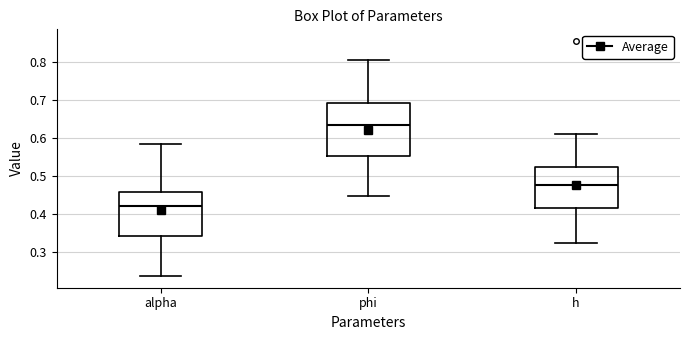

Comparing the boxes themselves (not the whiskers), which one is the tallest?

phi